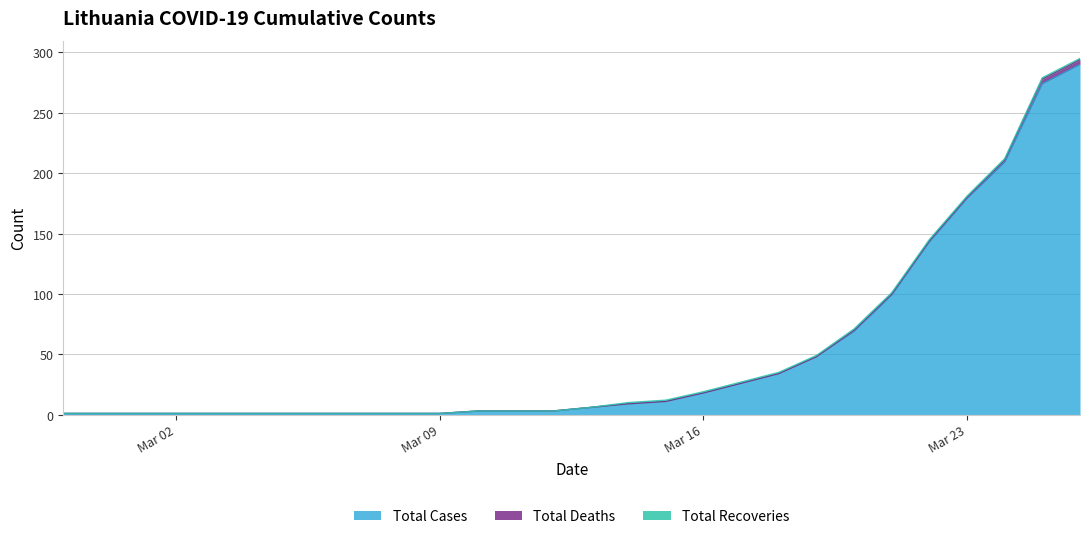

What is the total value across all series at 2020-03-21?

101